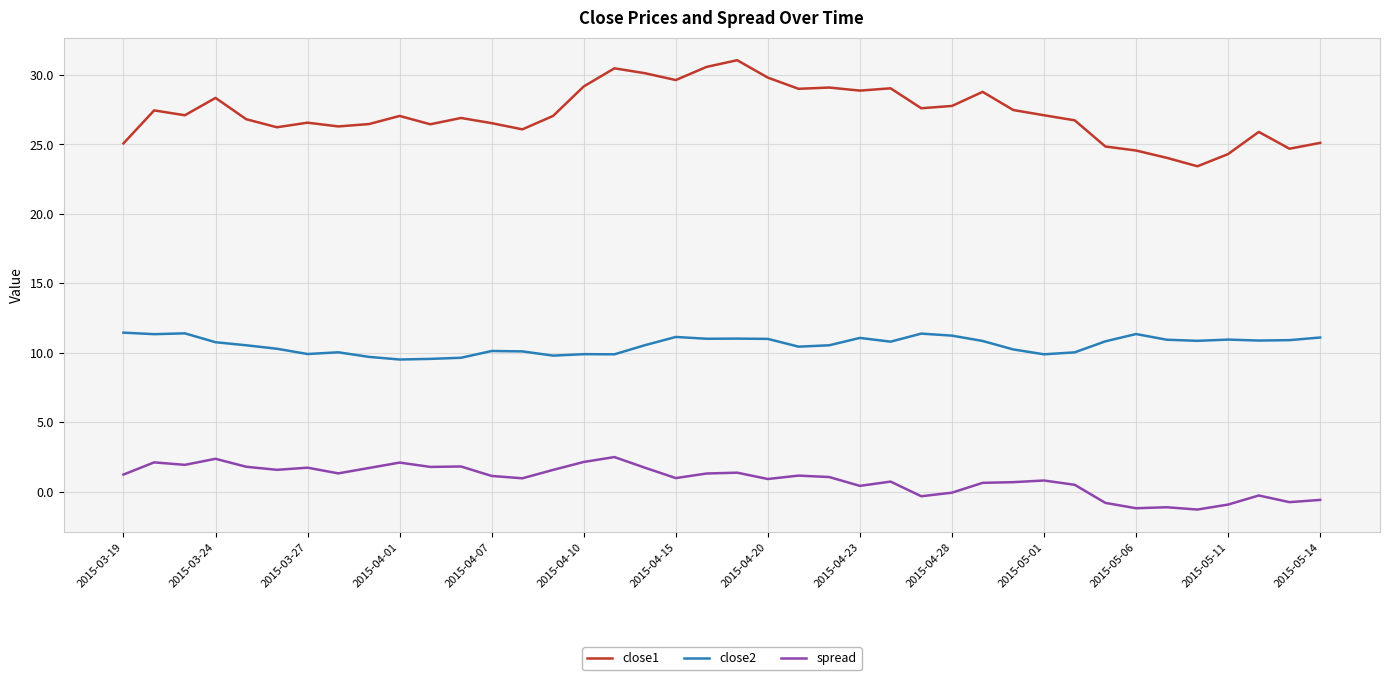

True or false: close2 and spread cross at least once.

False